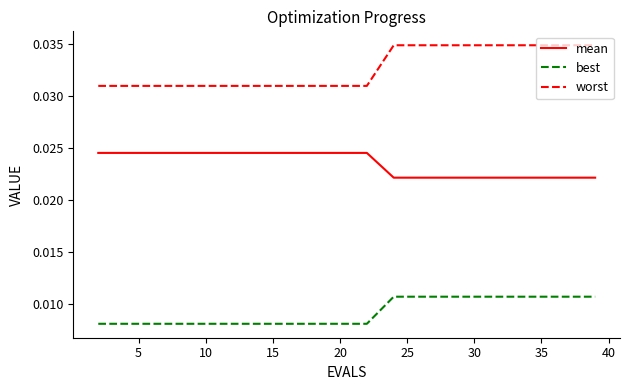

Rank the series by their average value, from highest to lowest.

worst, mean, best